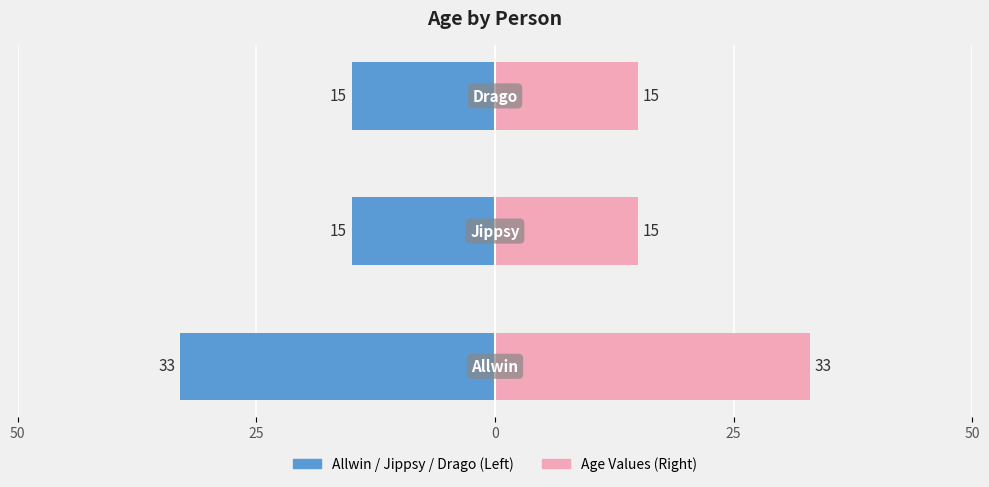

Reading right to left, transcribe all the data shown in this chart.

Left (Blue): 0=-15	25=-15	50=-33
Right (Pink): 0=15	25=15	50=33